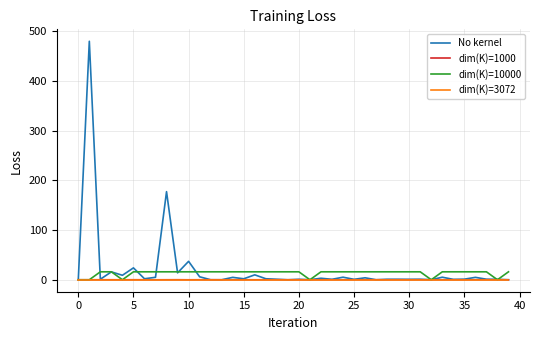

Which series has the largest range (max minus min)?

No kernel